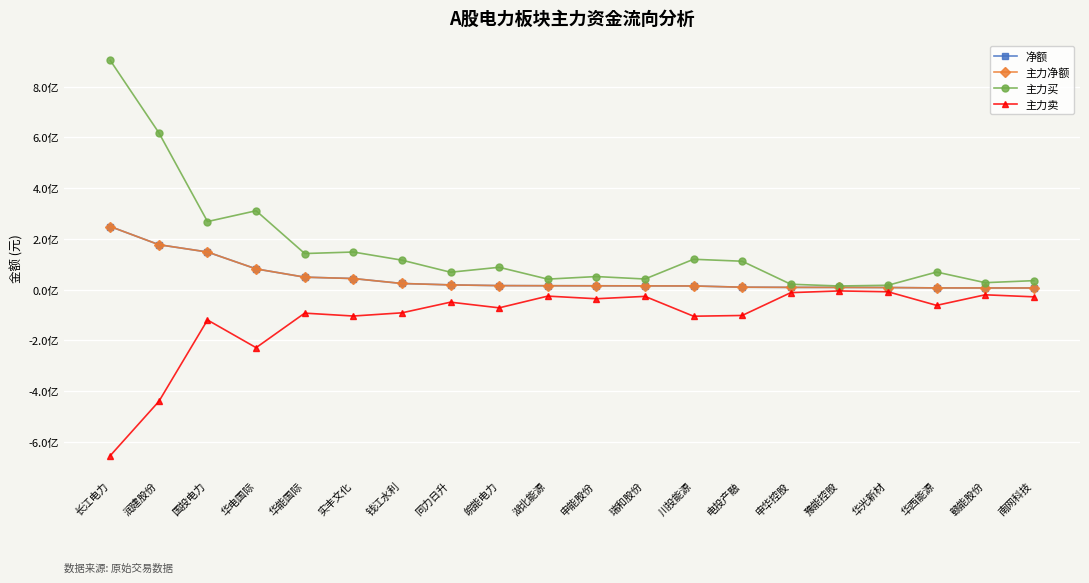

Which category has the lowest value across all series?

长江电力